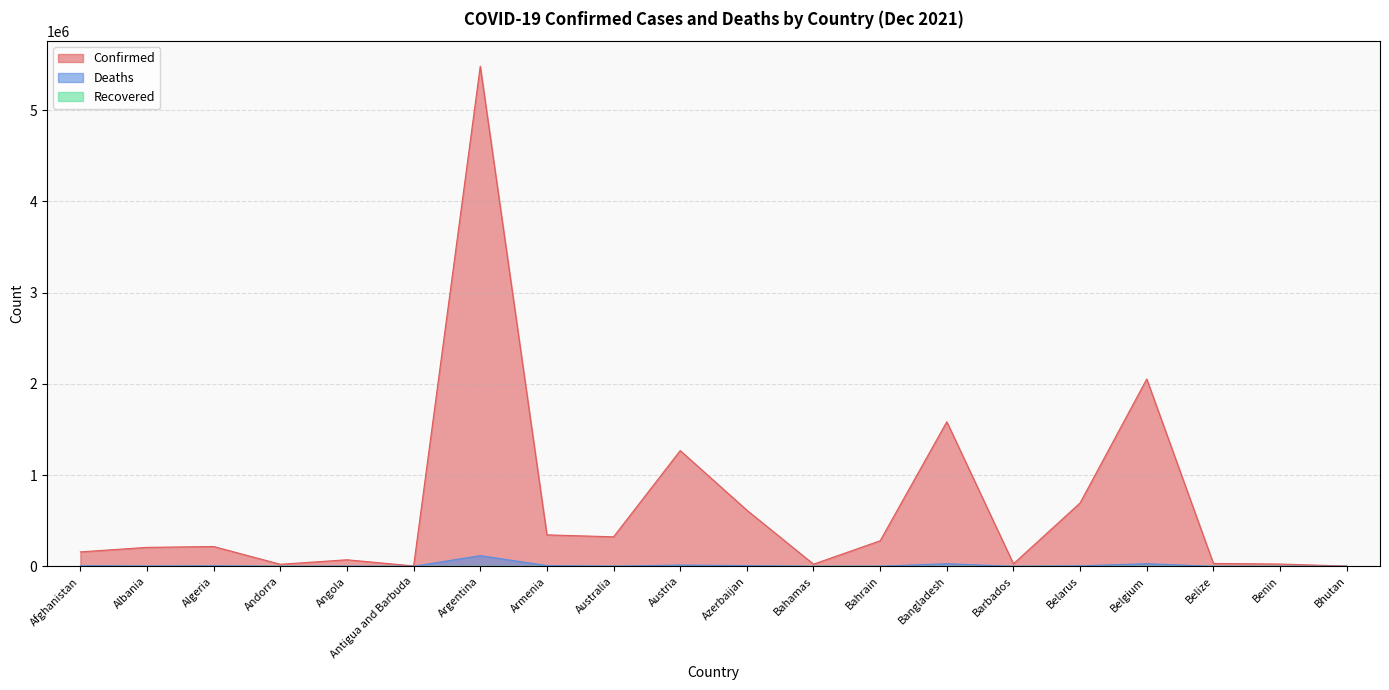

How many lines are shown in the chart?

3